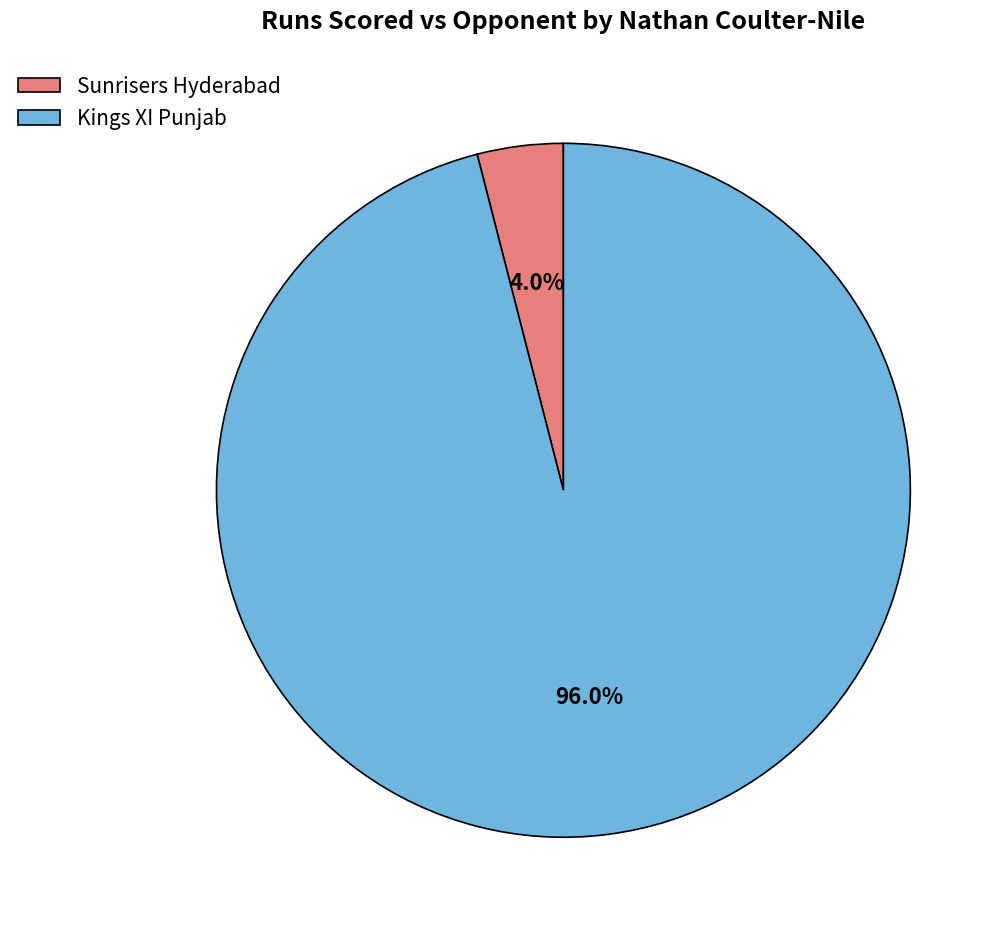

How many segments does this pie chart have?

2